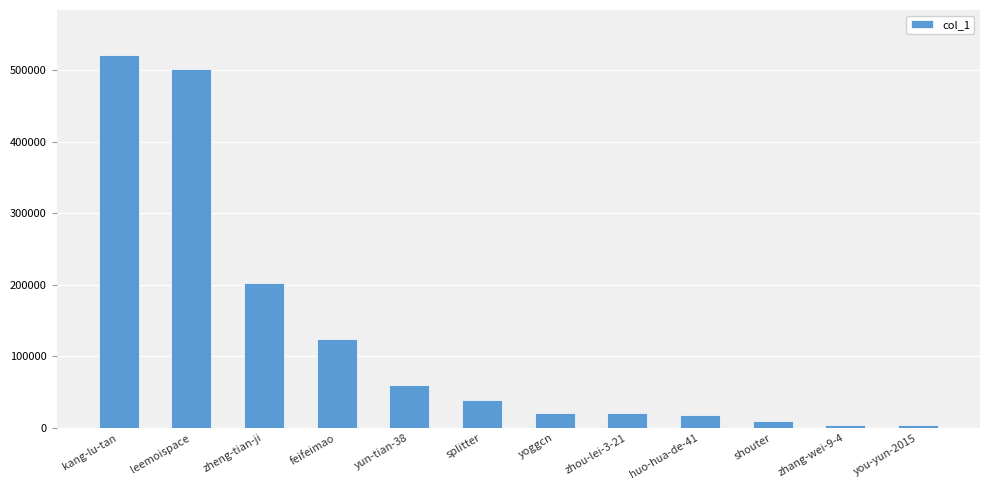

What is the change in value from kang-lu-tan to leemoispace?

-19899